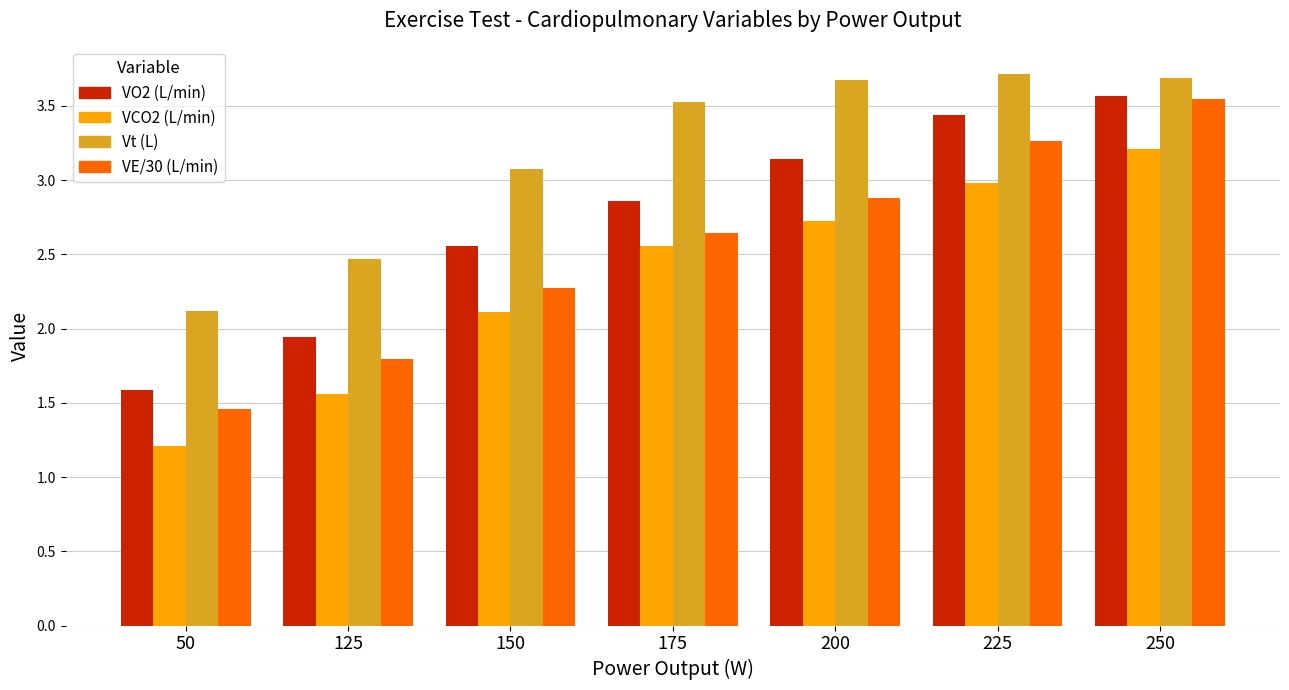

What is the difference between the highest and lowest values at 150?

1.0